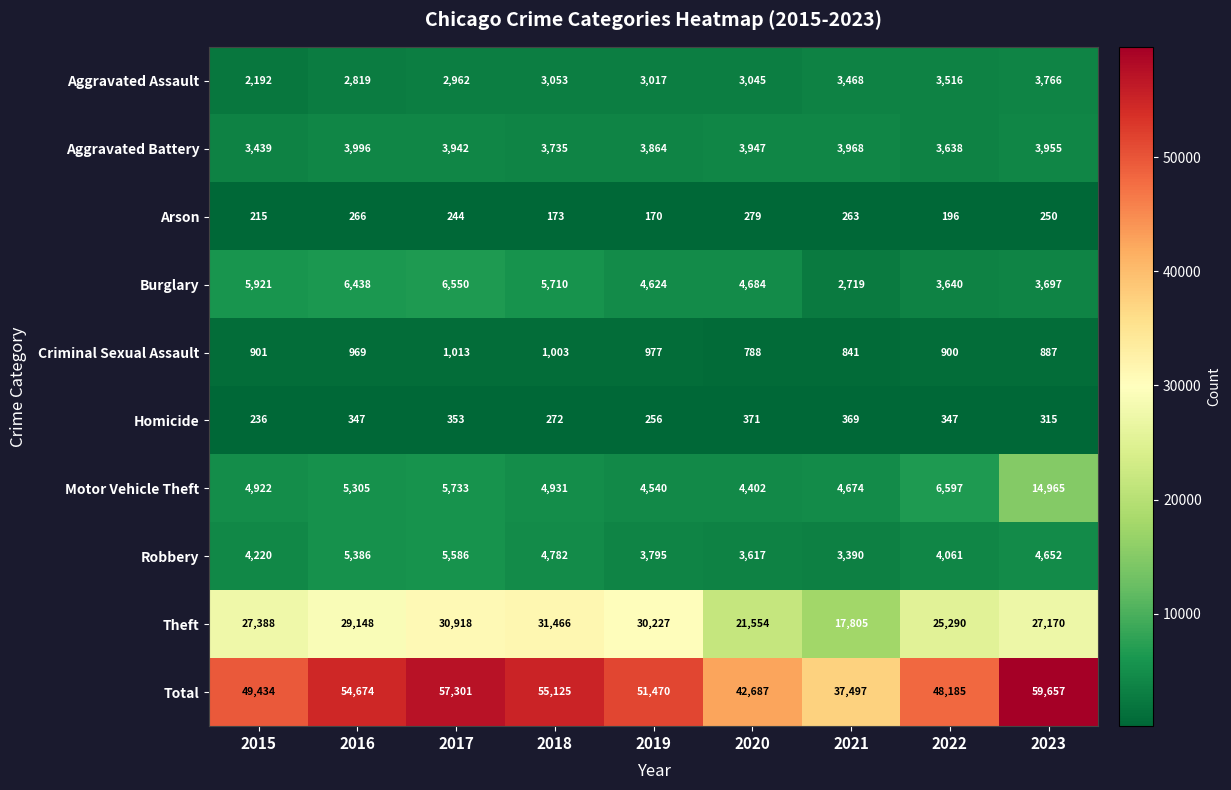

True or false: Aggravated Assault has a value of 2819 at 2016.

True